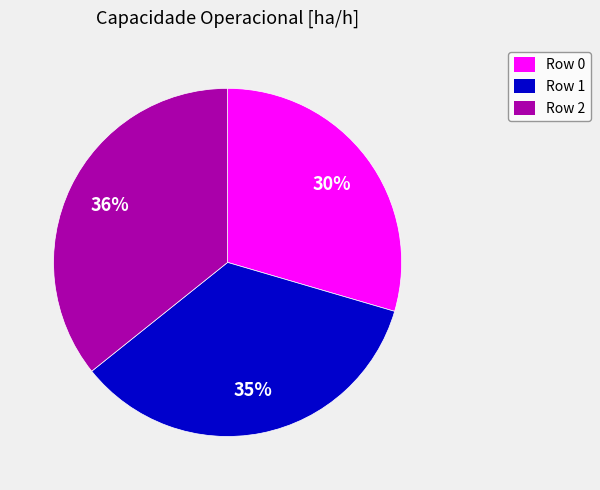

Is there any slice that represents more than half of the pie?

No